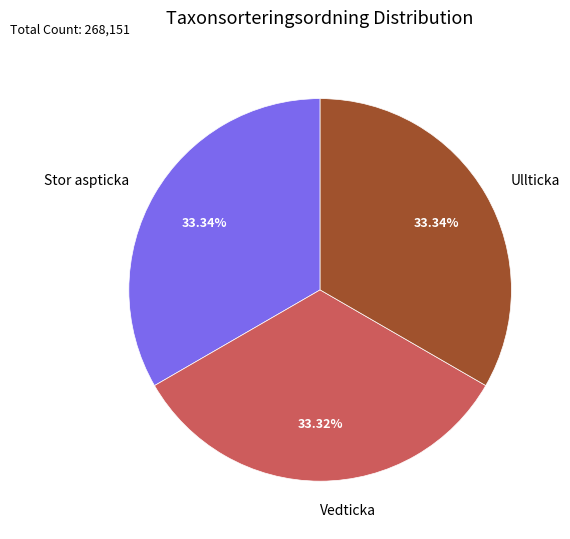

What is the ratio of the value at Vedticka to the value at Stor aspticka?

1.0